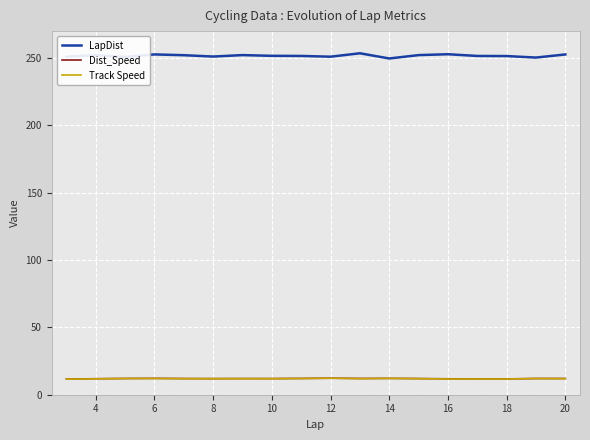

What is the greatest value displayed?

253.5